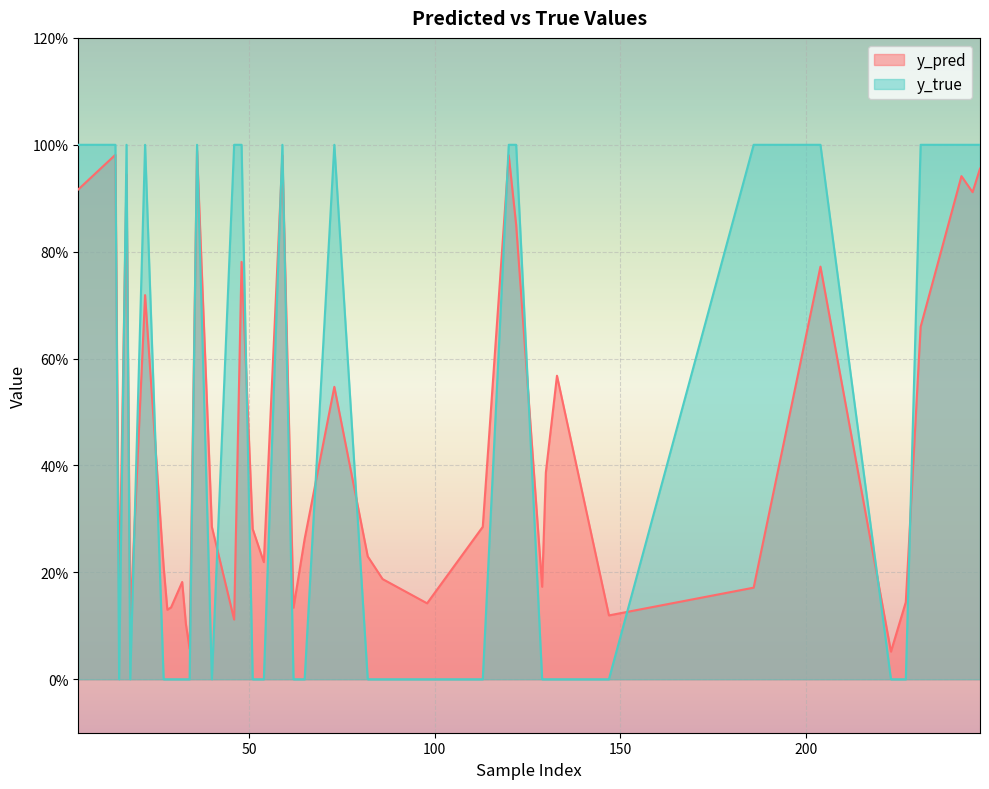

List the series in order of their overall mean, highest first.

y_pred, y_true